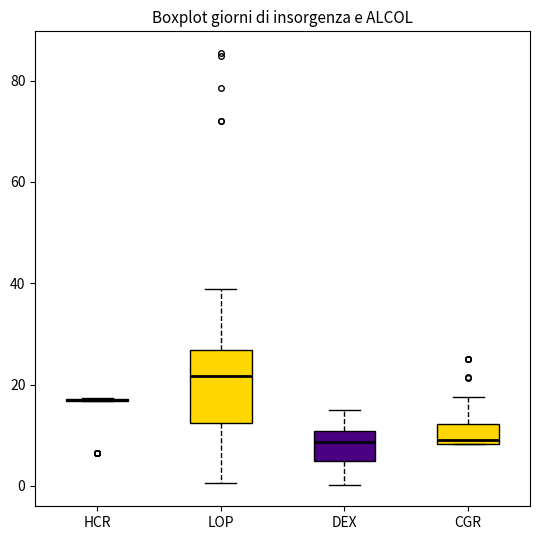

Comparing the boxes themselves (not the whiskers), which one is the tallest?

LOP